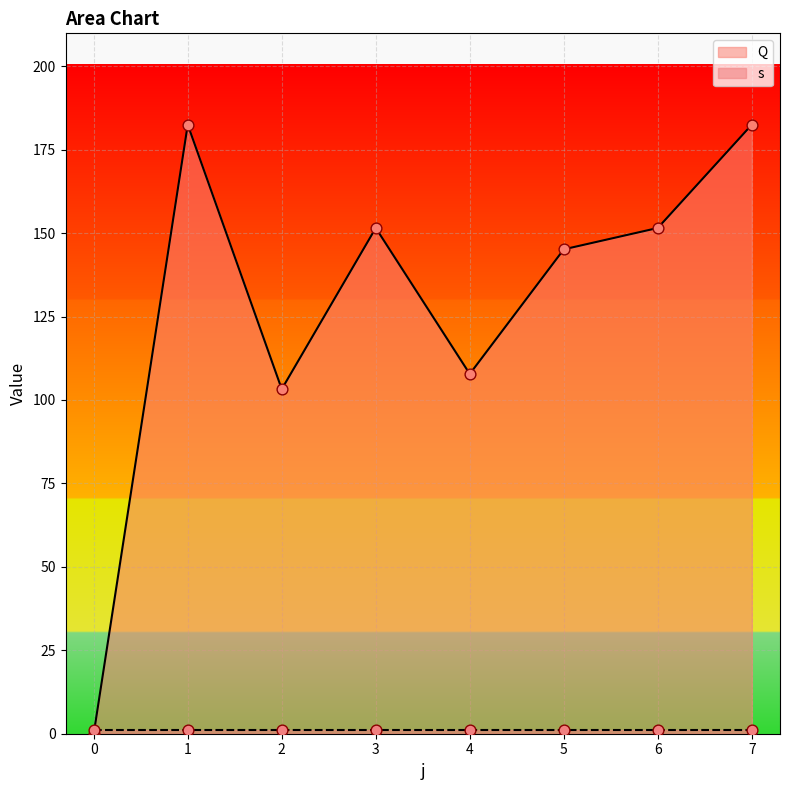

Between 2 and 3, which is larger?

3